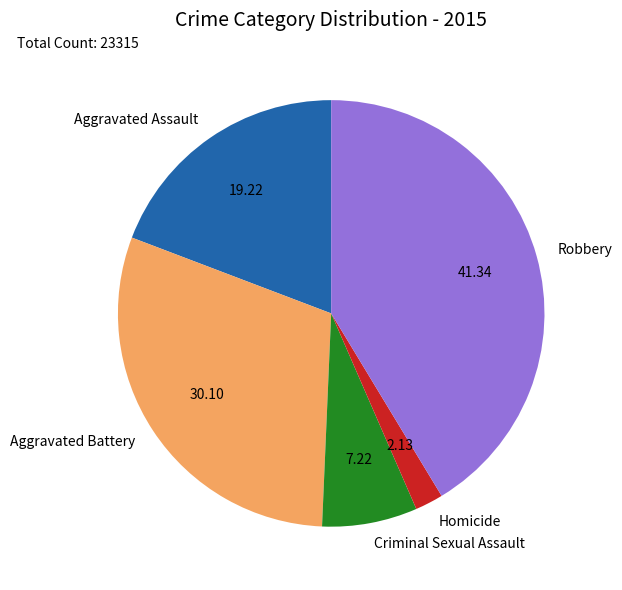

Between Criminal Sexual Assault and Aggravated Assault, which is larger?

Aggravated Assault